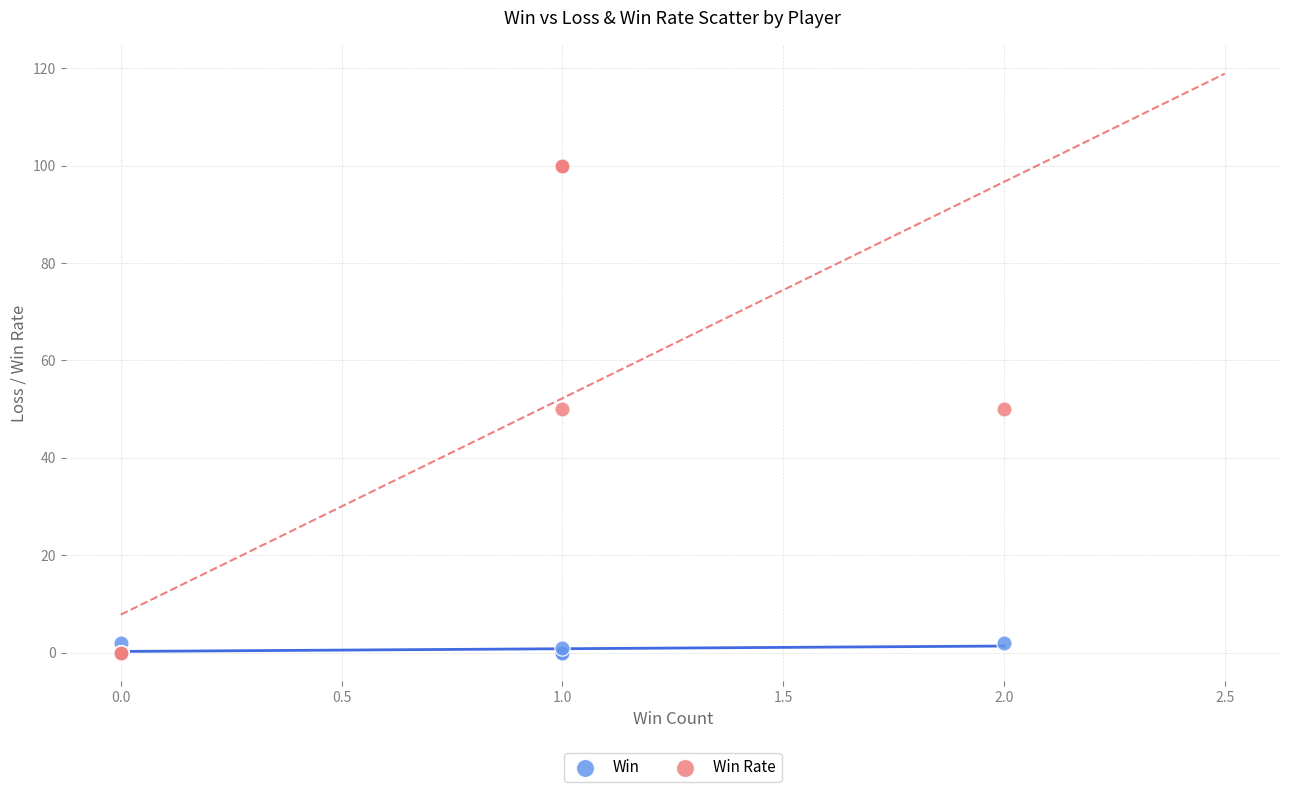

What are all the series names shown in the legend?

Win, Win Rate